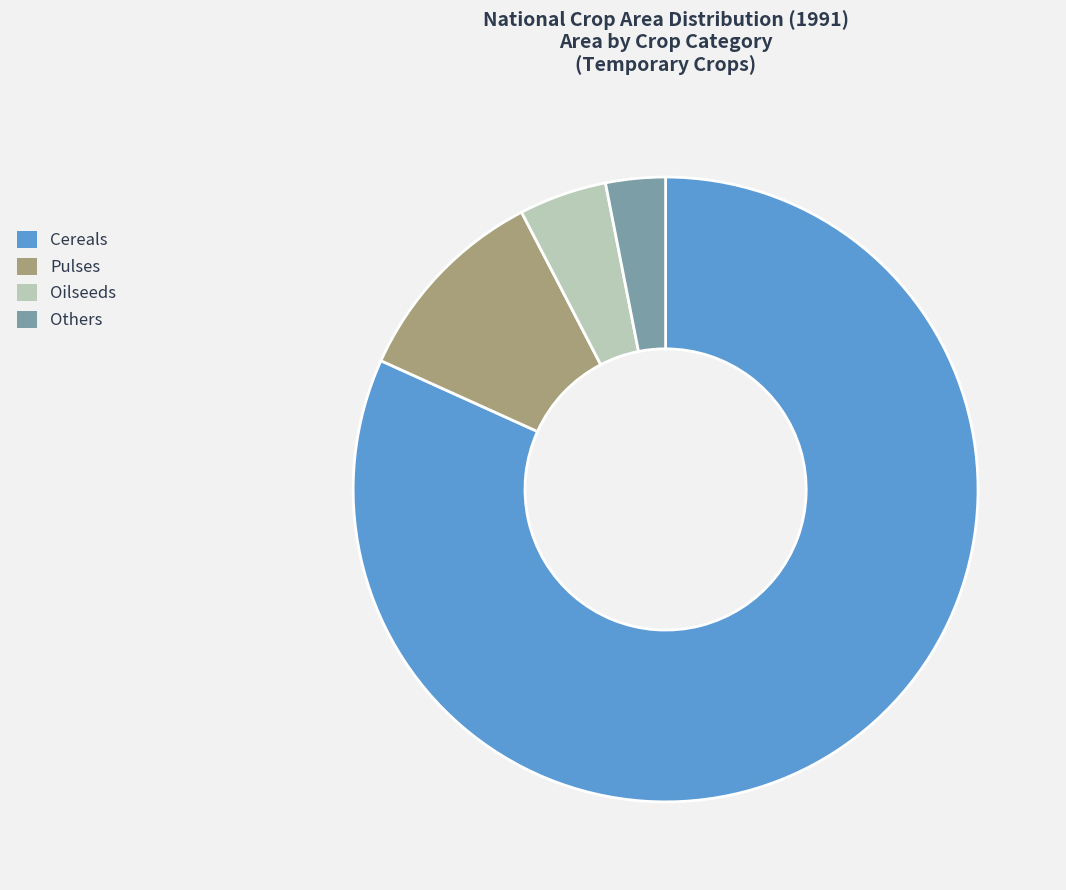

Which category has the biggest portion of the pie?

Cereals